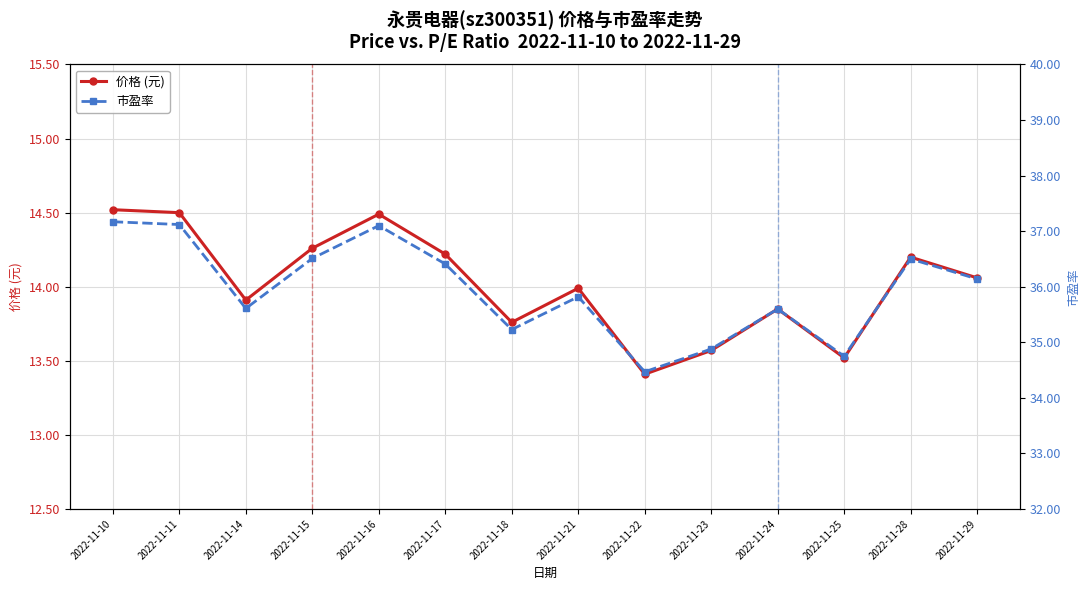

What is the total value across all series at 2022-11-25?

48.3